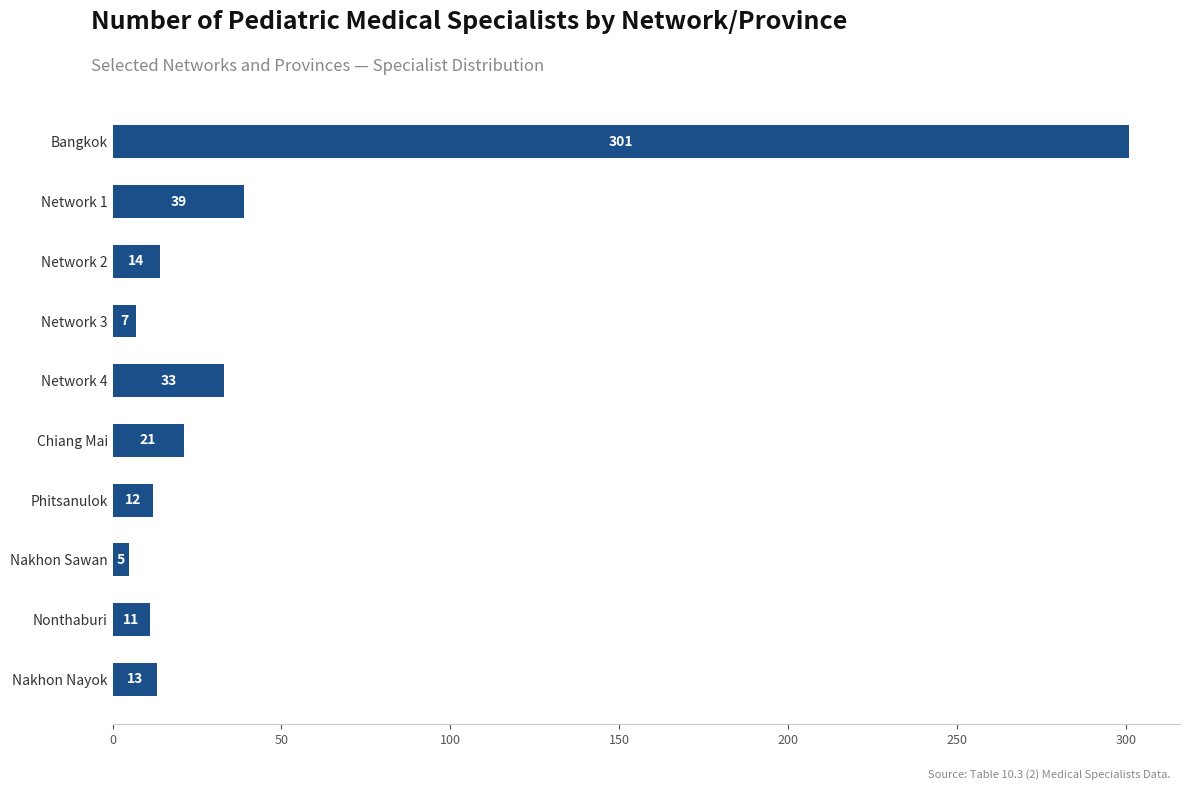

What is the greatest value displayed?

301